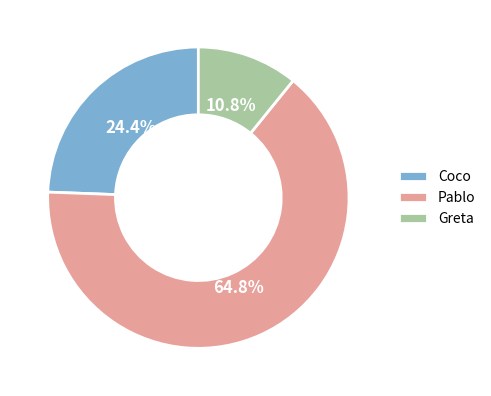

Count the number of slices in the pie.

3